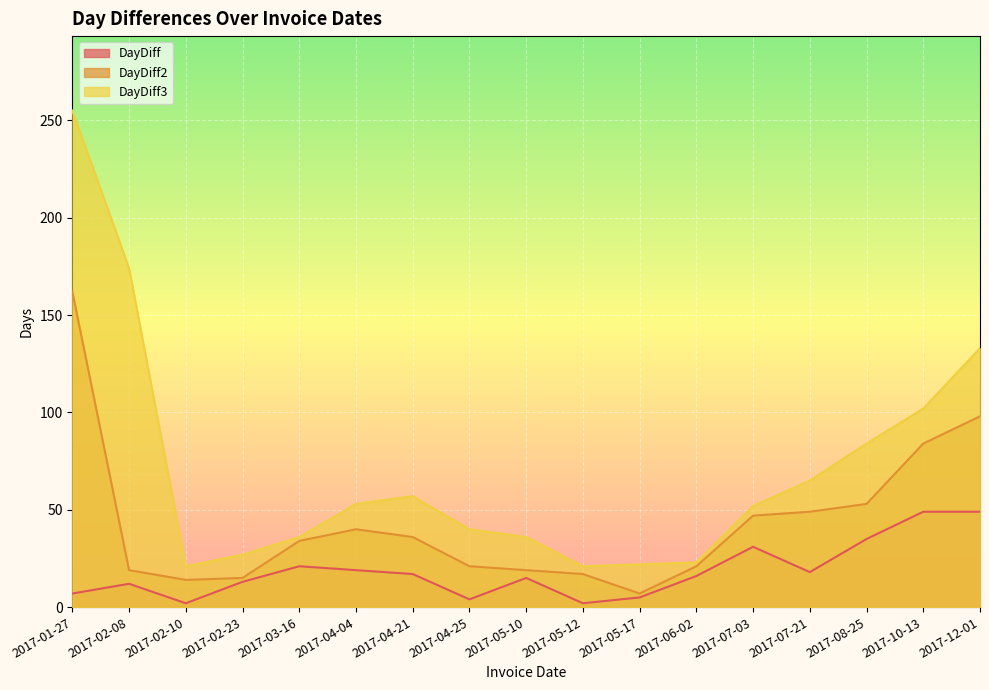

What is the average value of the DayDiff series?

19